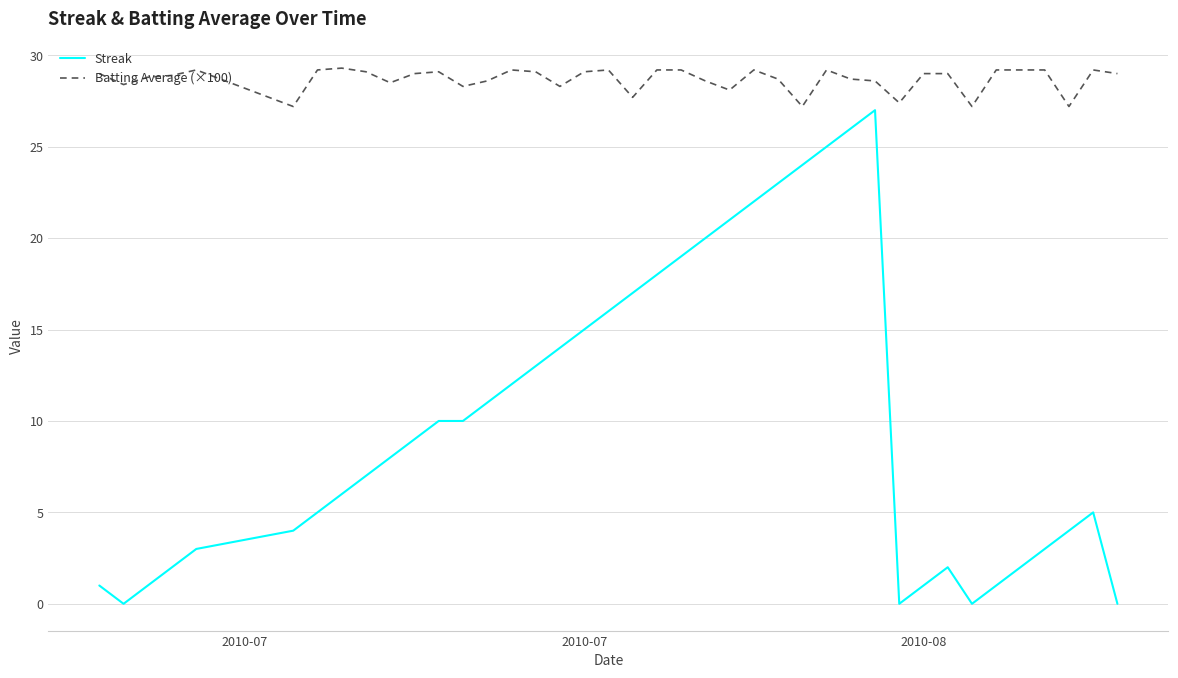

What is the difference between the maximum and minimum values in the Streak series?

27.0